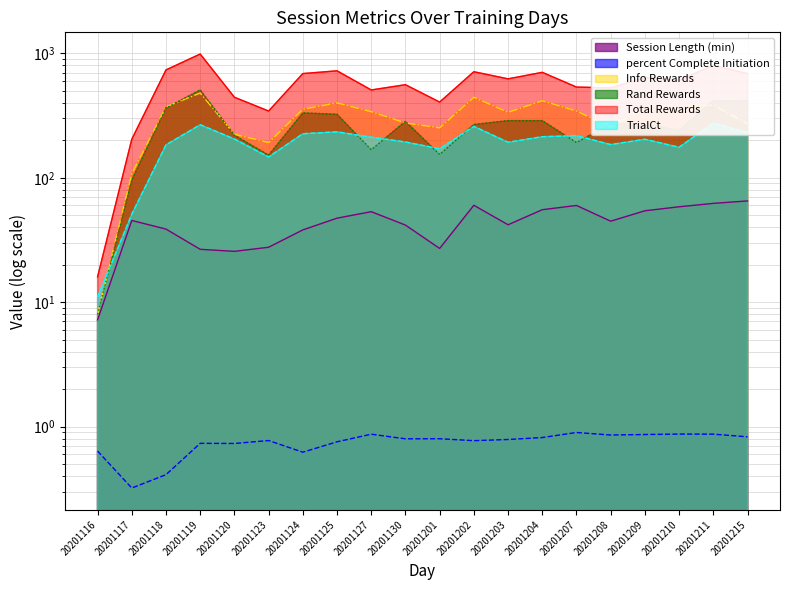

Rank the categories by Total Rewards value from lowest to highest.

20201116, 20201117, 20201123, 20201201, 20201120, 20201127, 20201208, 20201207, 20201130, 20201210, 20201203, 20201209, 20201124, 20201215, 20201204, 20201202, 20201125, 20201118, 20201211, 20201119